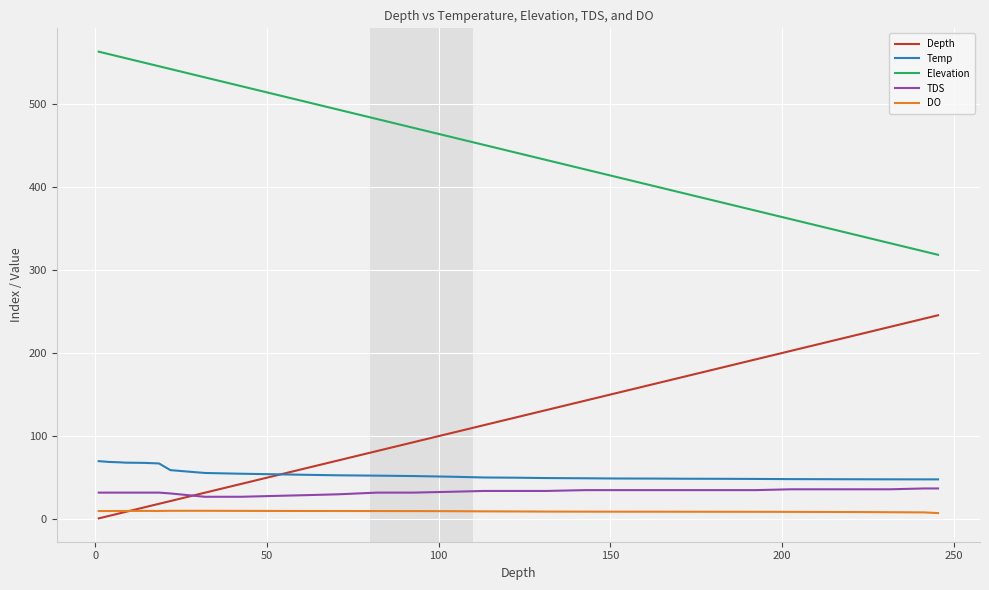

What is the lowest value of the TDS series?

27.0